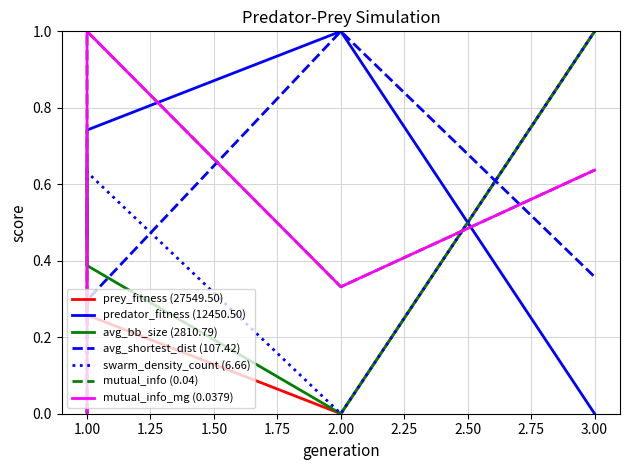

What is the difference between the maximum and second lowest values in the prey_fitness series?

0.7